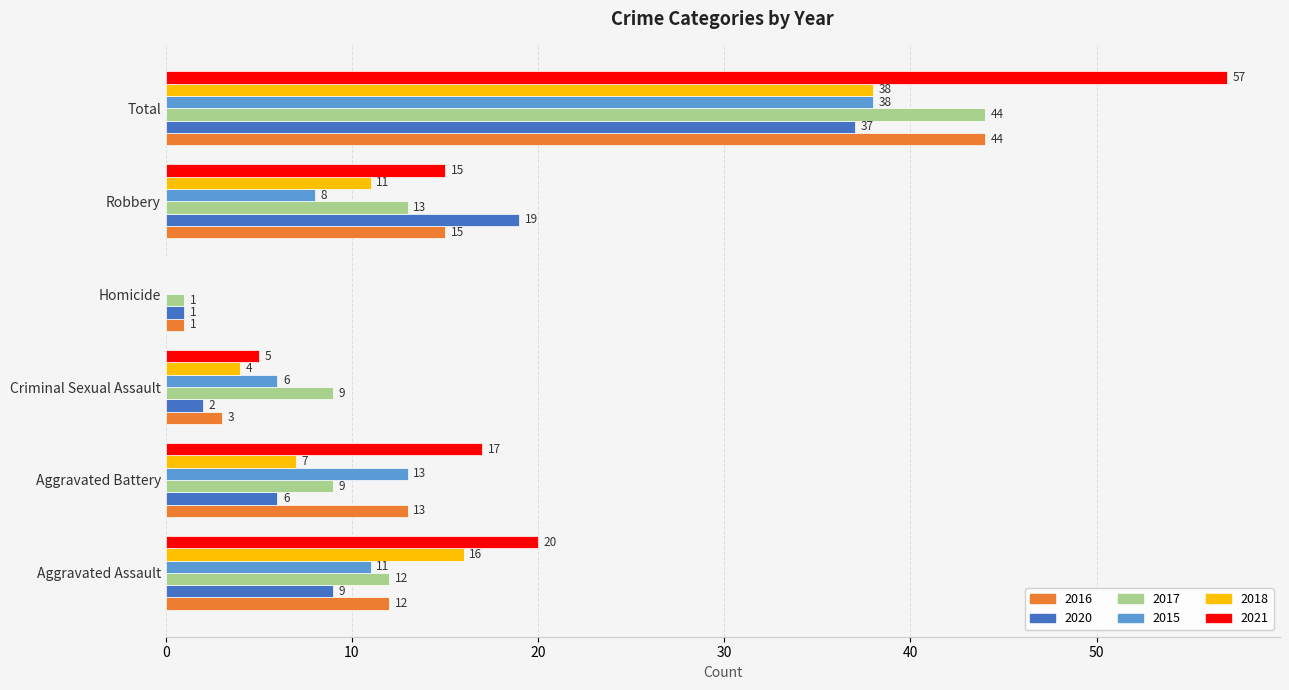

Count the number of data series in this chart.

6